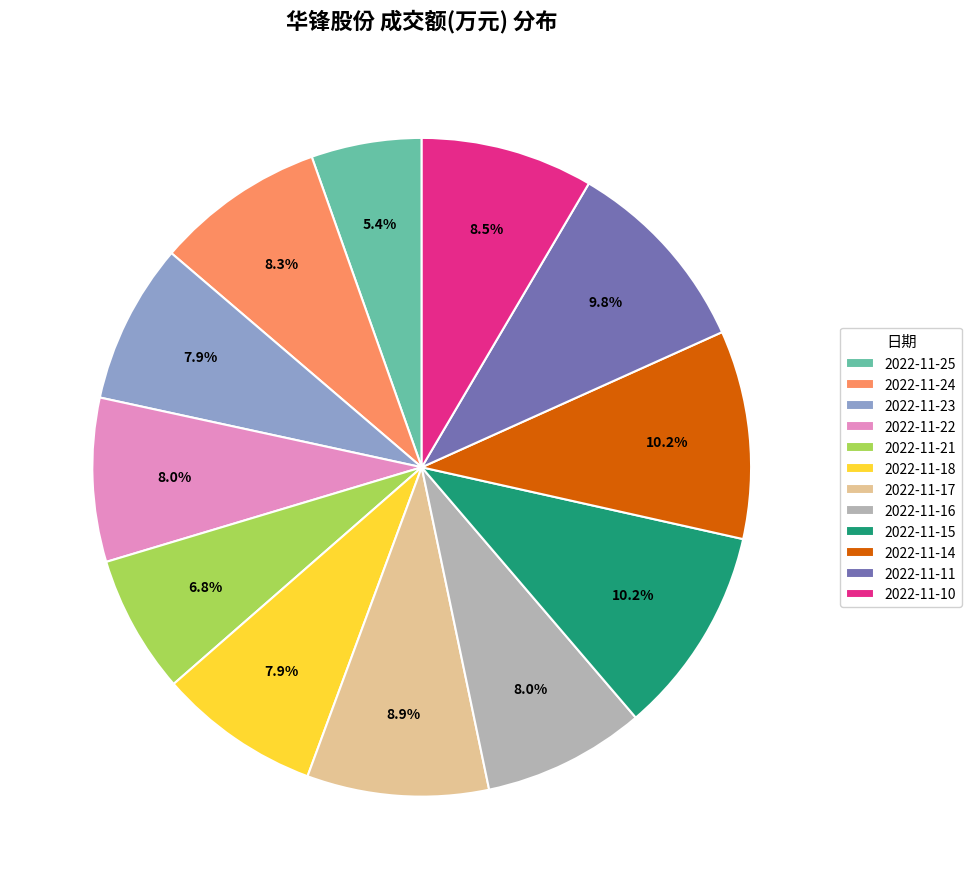

To the nearest percent, what portion does 2022-11-22 represent?

8%